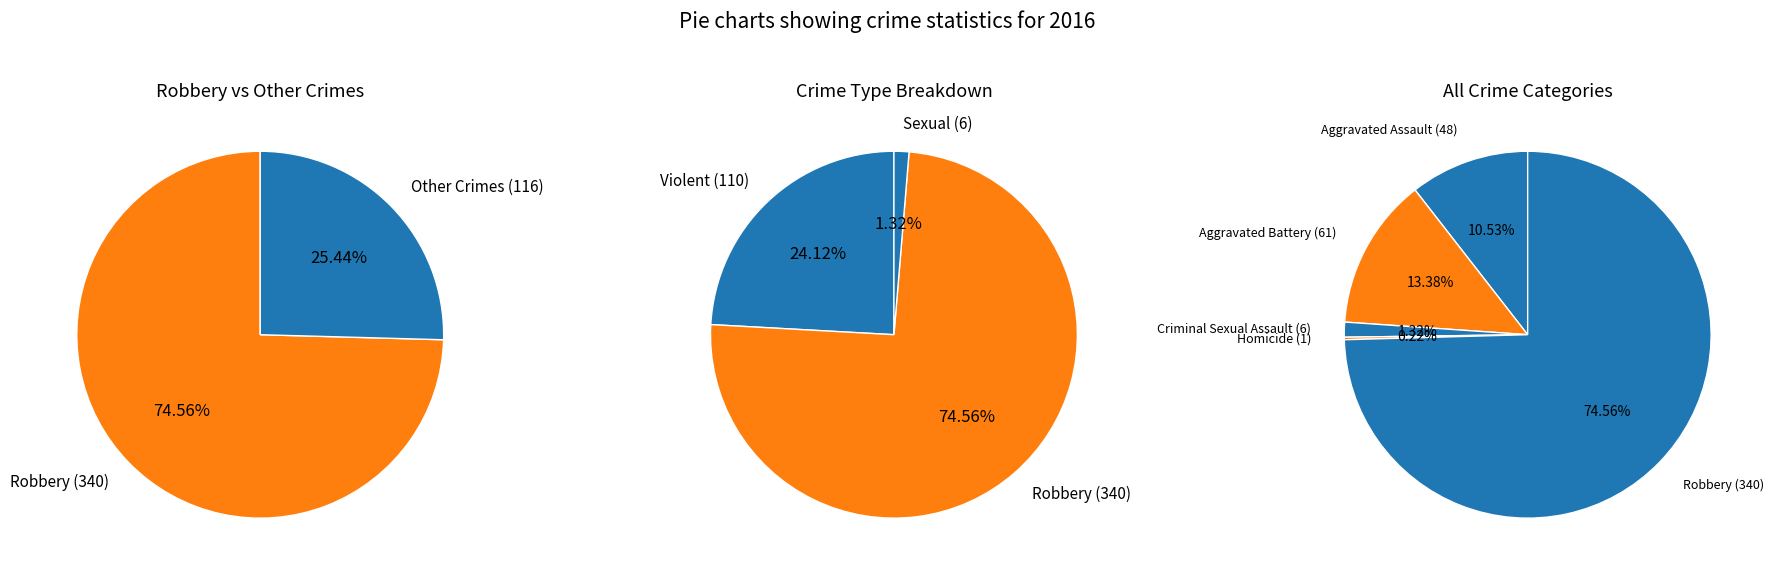

Rank the categories by value from highest to lowest.

Robbery, Aggravated Battery, Aggravated Assault, Criminal Sexual Assault, Homicide